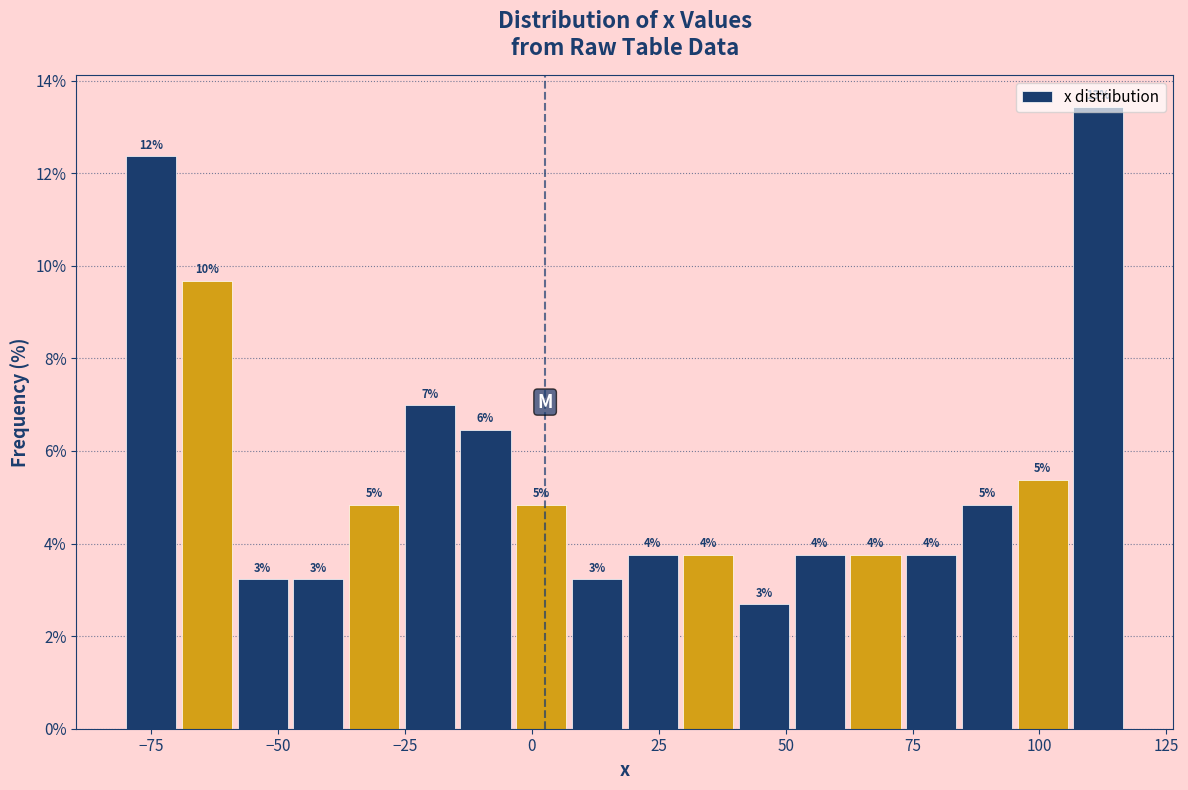

Read against the x-axis, roughly where is the centre of the tallest bar?

110